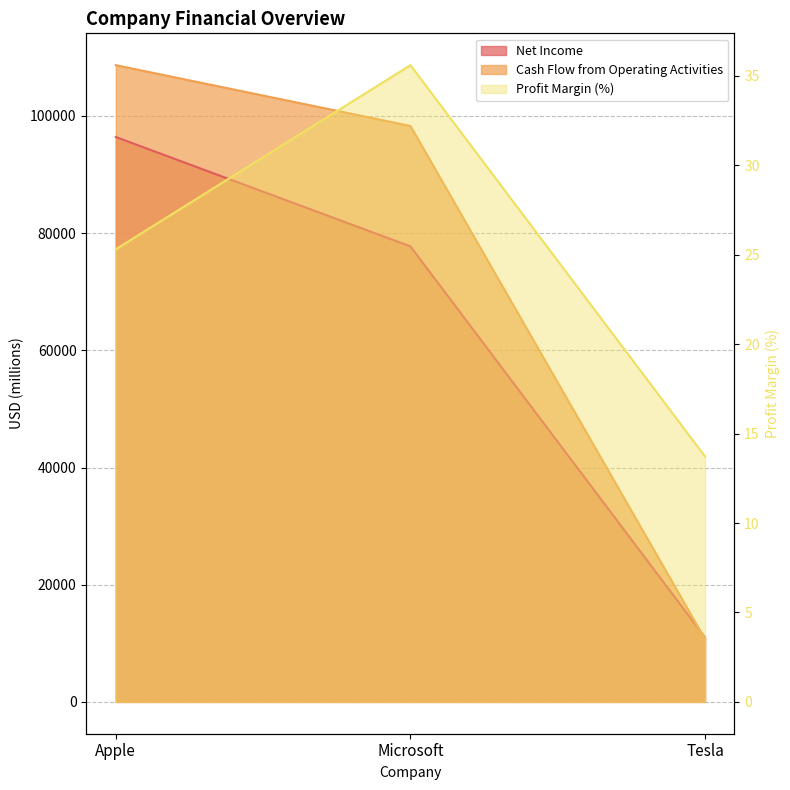

Which series changed the most between Apple and Tesla?

Cash Flow from Operating Activities